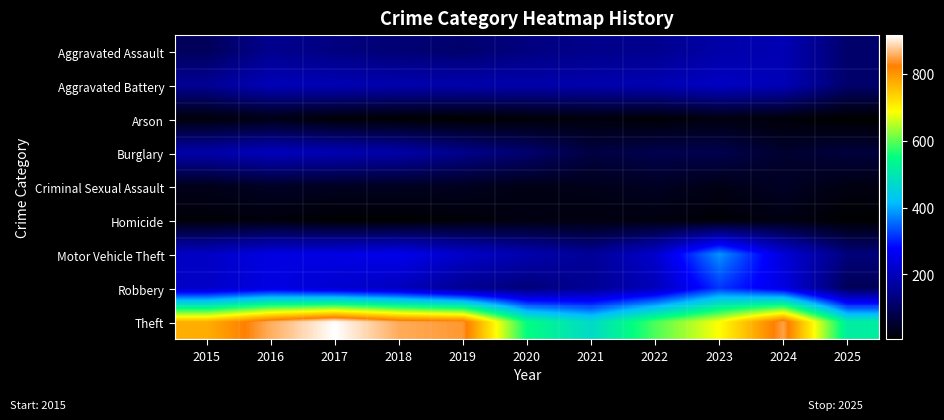

Reading right to left, list all the values displayed in this chart.

Aggravated Assault: 2025=111	2024=191	2023=177	2022=146	2021=142	2020=131	2019=113	2018=119	2017=131	2016=146	2015=95
Aggravated Battery: 2025=111	2024=194	2023=209	2022=190	2021=182	2020=180	2019=182	2018=183	2017=191	2016=196	2015=154
Arson: 2025=5	2024=14	2023=21	2022=11	2021=17	2020=12	2019=6	2018=8	2017=12	2016=25	2015=15
Burglary: 2025=65	2024=52	2023=82	2022=82	2021=71	2020=115	2019=143	2018=176	2017=189	2016=201	2015=178
Criminal Sexual Assault: 2025=23	2024=42	2023=27	2022=40	2021=31	2020=27	2019=37	2018=38	2017=39	2016=42	2015=31
Homicide: 2025=8	2024=24	2023=12	2022=21	2021=20	2020=22	2019=14	2018=8	2017=8	2016=18	2015=13
Motor Vehicle Theft: 2025=127	2024=234	2023=384	2022=219	2021=156	2020=184	2019=216	2018=256	2017=247	2016=245	2015=211
Robbery: 2025=91	2024=248	2023=316	2022=198	2021=153	2020=124	2019=150	2018=204	2017=224	2016=247	2015=212
Theft: 2025=516	2024=849	2023=689	2022=592	2021=474	2020=550	2019=841	2018=856	2017=916	2016=858	2015=774